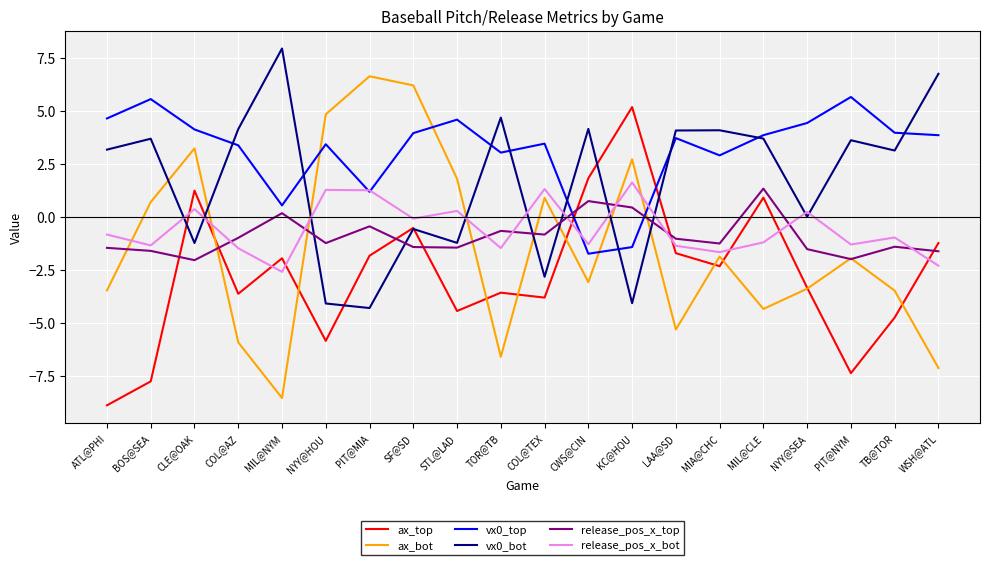

Where do vx0_top and ax_bot first cross each other?

MIL@NYM and NYY@HOU